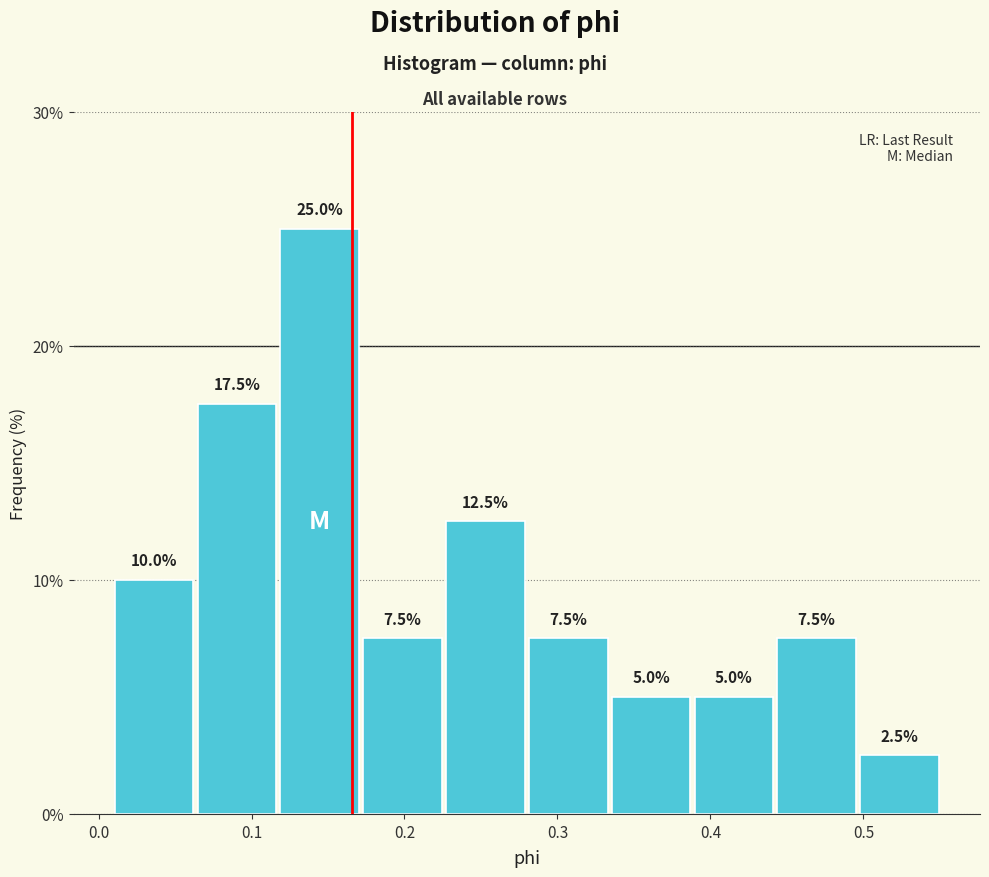

Reading left to right, transcribe this chart: for each bar, give the range it covers on the x-axis and its height. The bar edges are not printed on the chart, so give them approximately, as read against the axis.

0.01 to 0.06: 10.0
0.06 to 0.12: 17.5
0.12 to 0.17: 25.0
0.17 to 0.23: 7.5
0.23 to 0.28: 12.5
0.28 to 0.33: 7.5
0.33 to 0.39: 5.0
0.39 to 0.44: 5.0
0.44 to 0.50: 7.5
0.50 to 0.55: 2.5